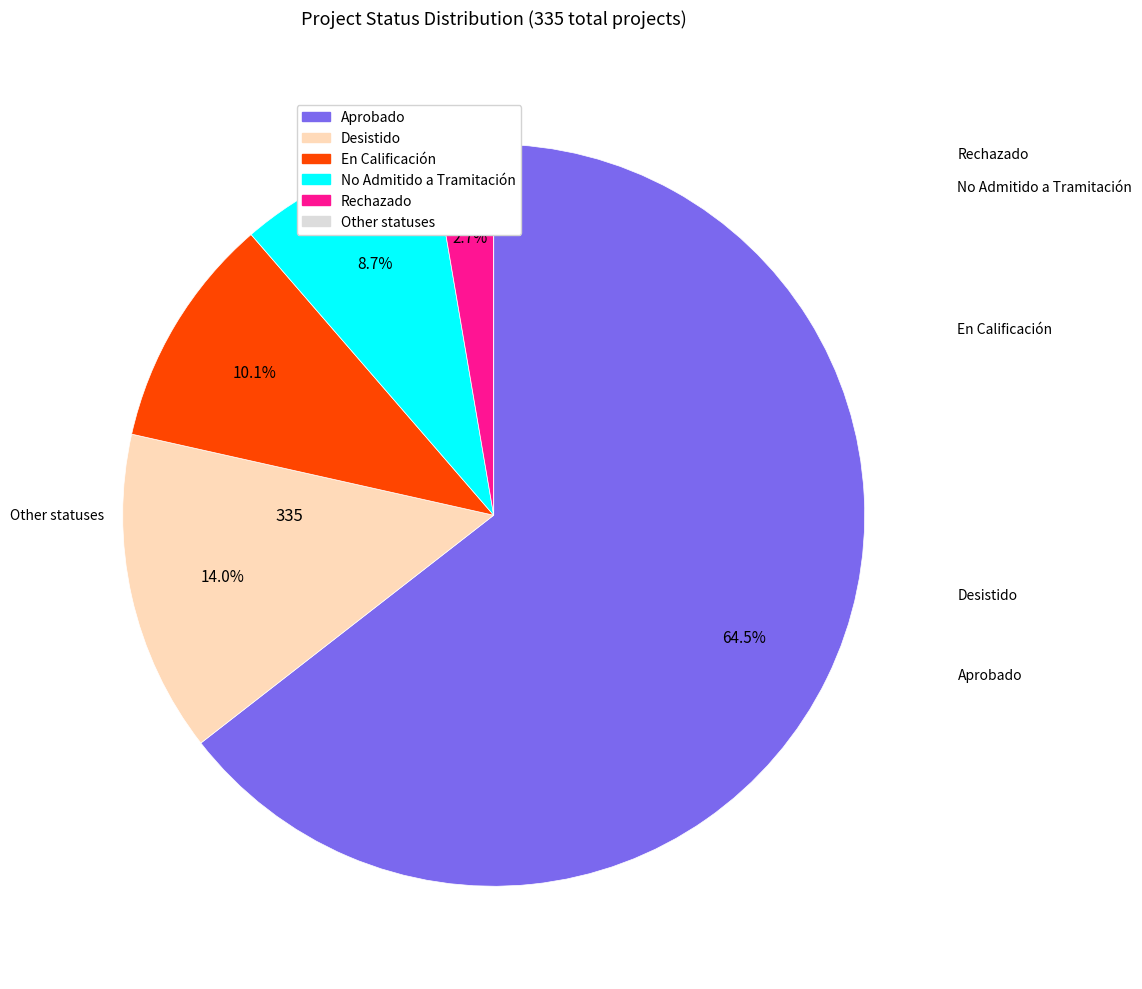

Is there a majority slice in this chart?

Yes